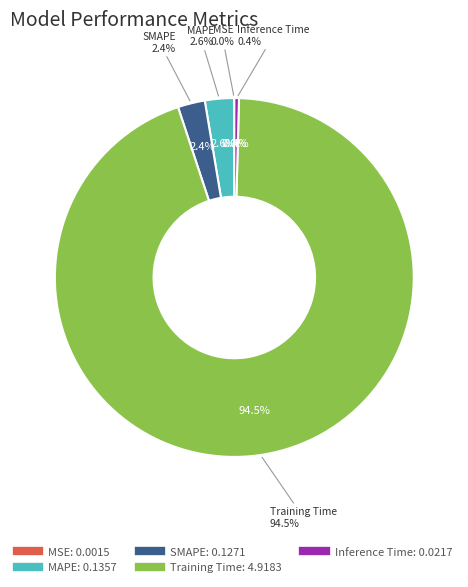

True or false: SMAPE accounts for 2% of the total.

True